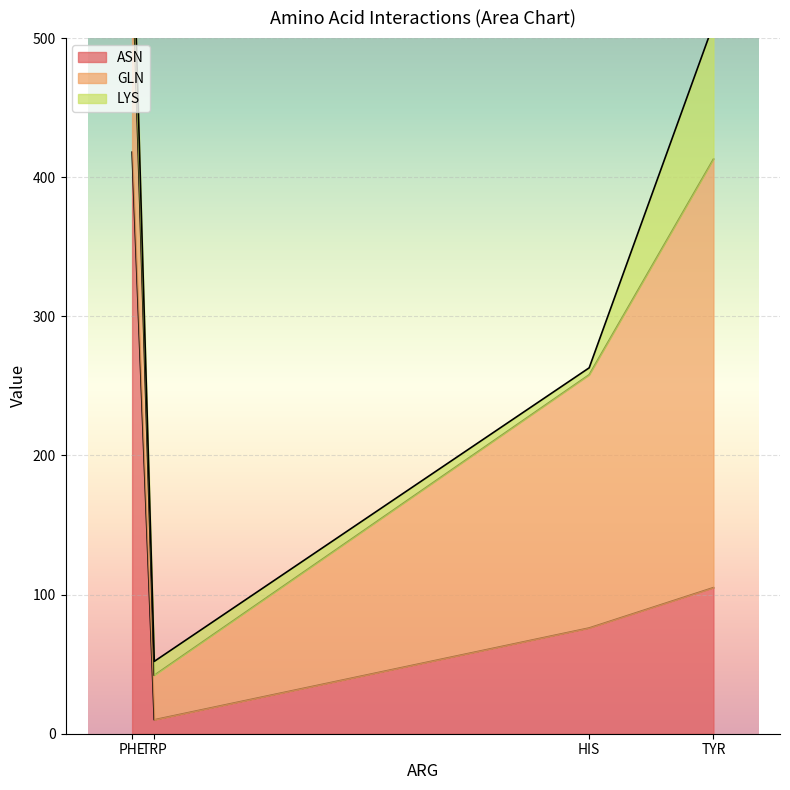

How many interior local peaks does the ASN series have?

1